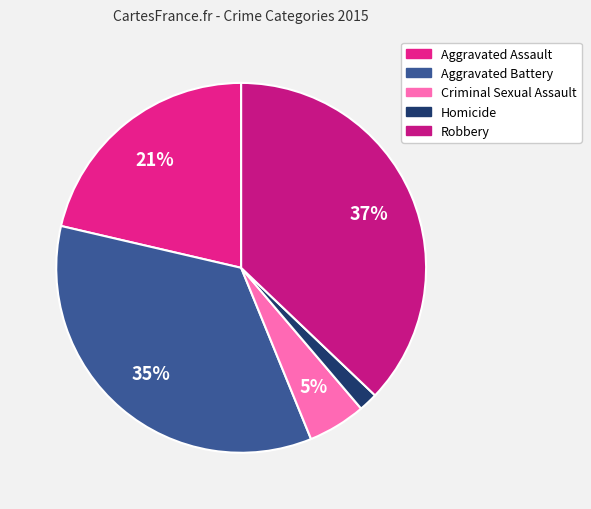

To the nearest percent, what is the average slice percentage?

20%